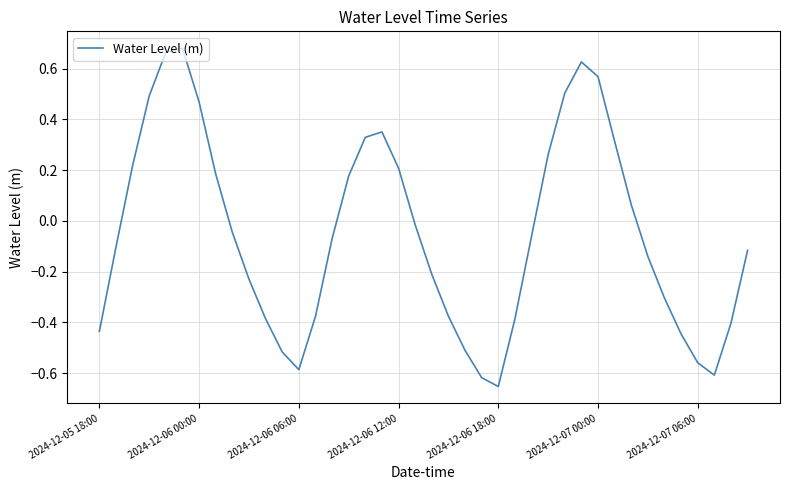

What is the average value?

-0.1